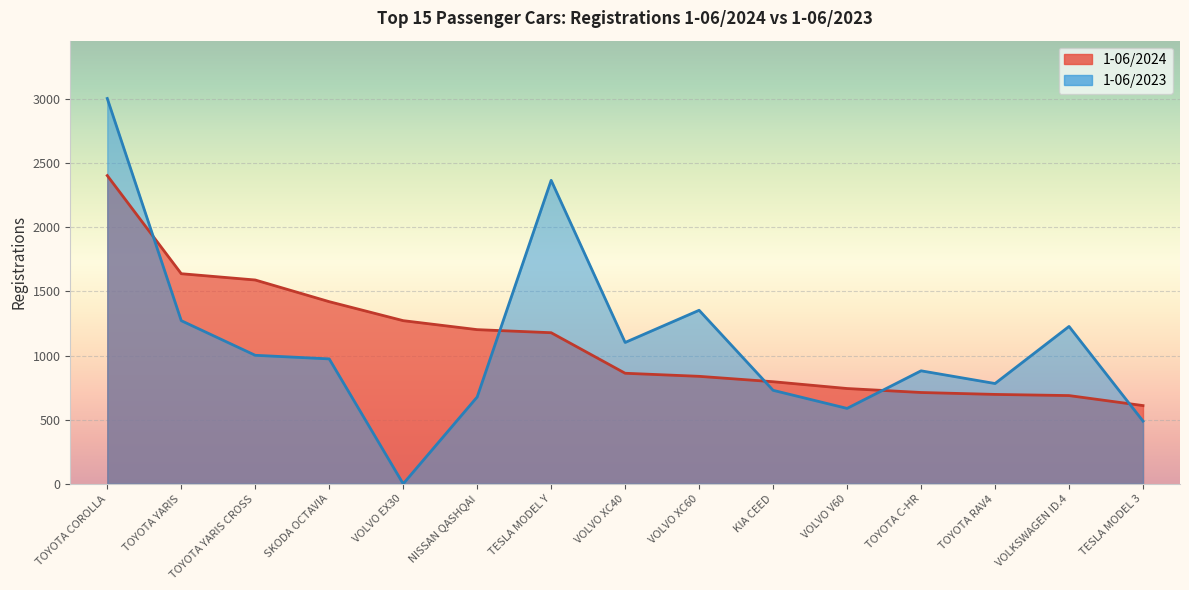

At TOYOTA YARIS CROSS, list the series in order from largest to smallest.

1-06/2024, 1-06/2023